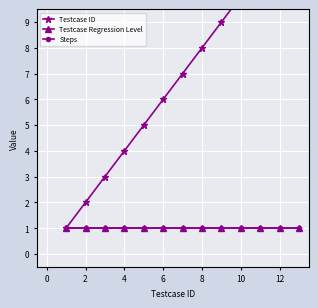

What is the sum of all Steps values?

13